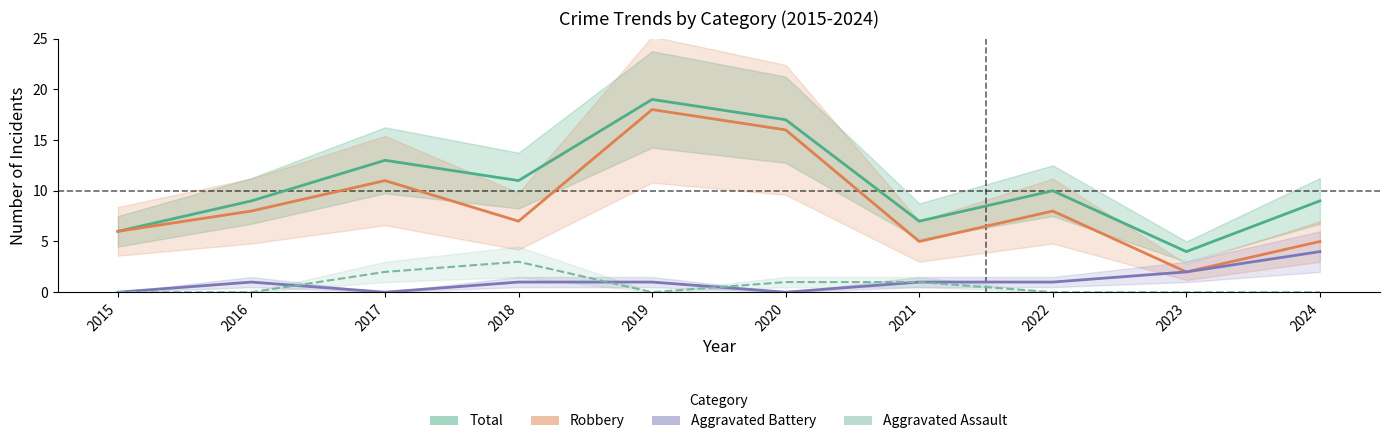

What is the sum of all Aggravated Battery values?

11